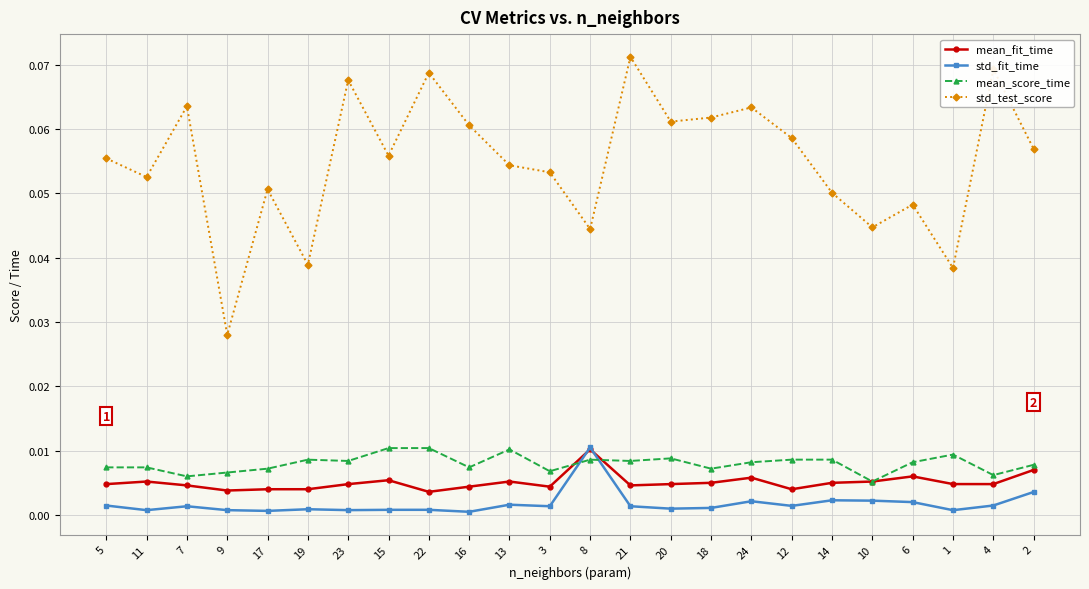

What is the sum of all std_test_score values?

1.3